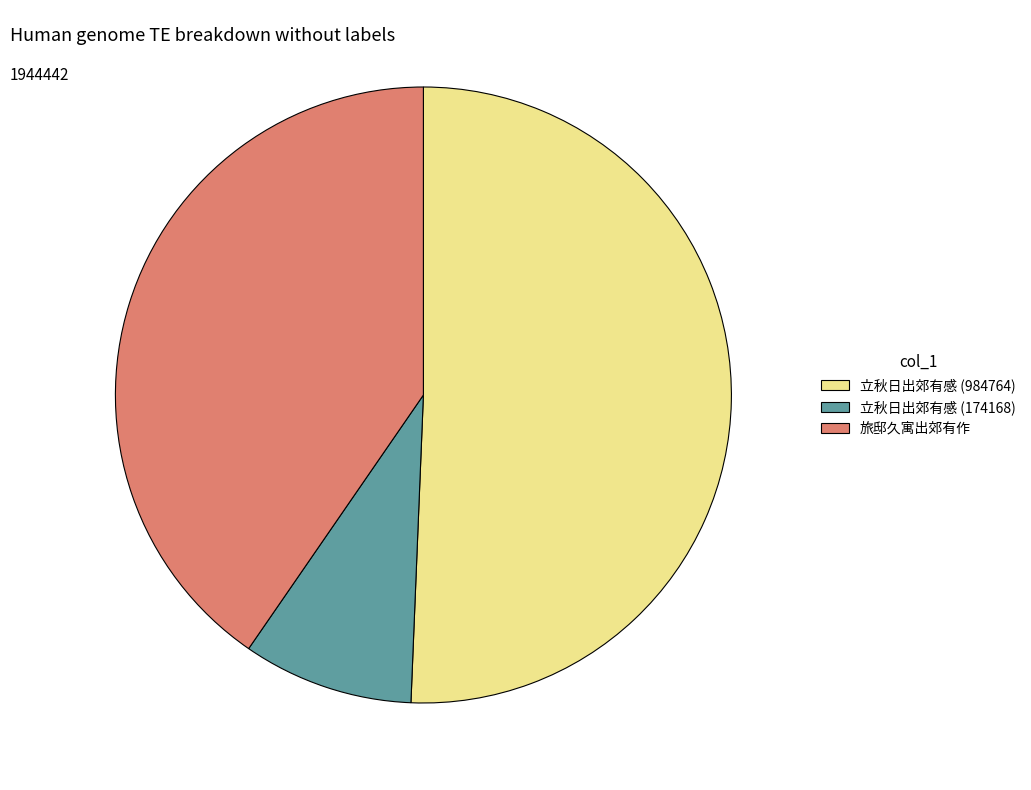

True or false: 立秋日出郊有感 (984764) accounts for 51% of the total.

True